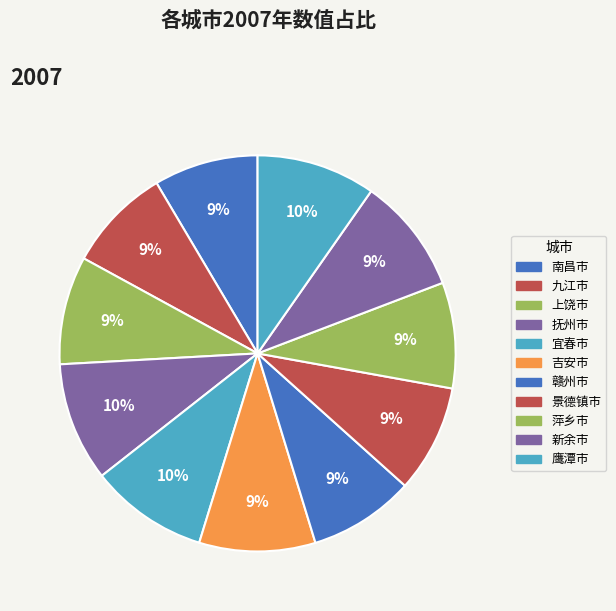

How many slices are in this pie chart?

11